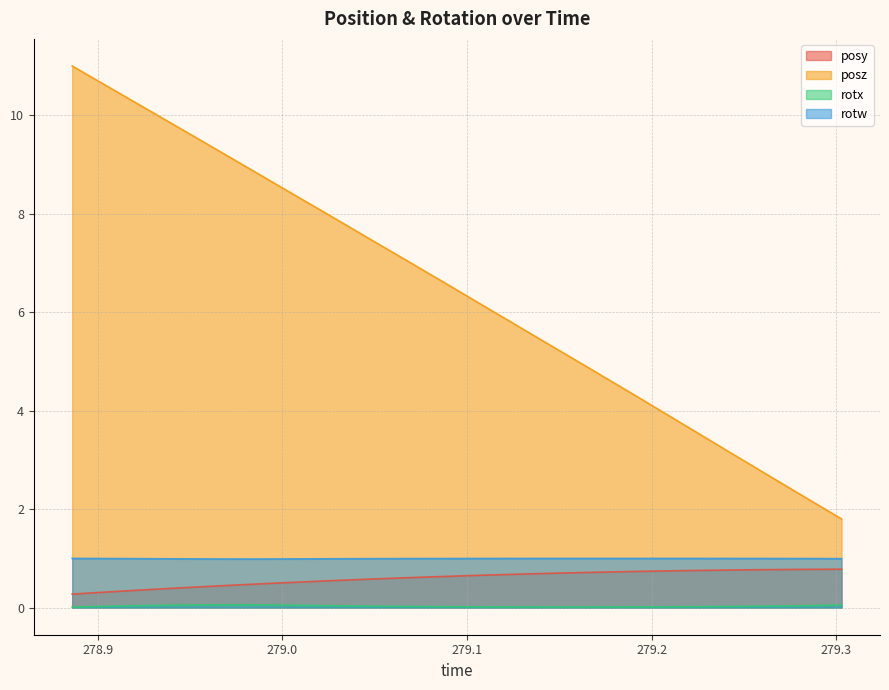

Which series has the widest spread of values?

posz